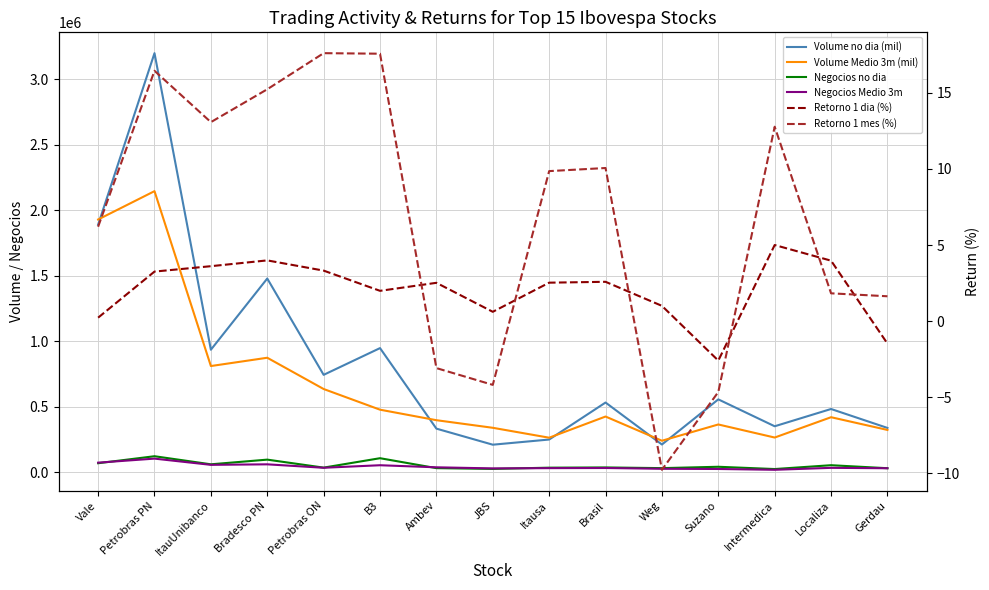

Between Ambev and JBS, which is larger?

Ambev